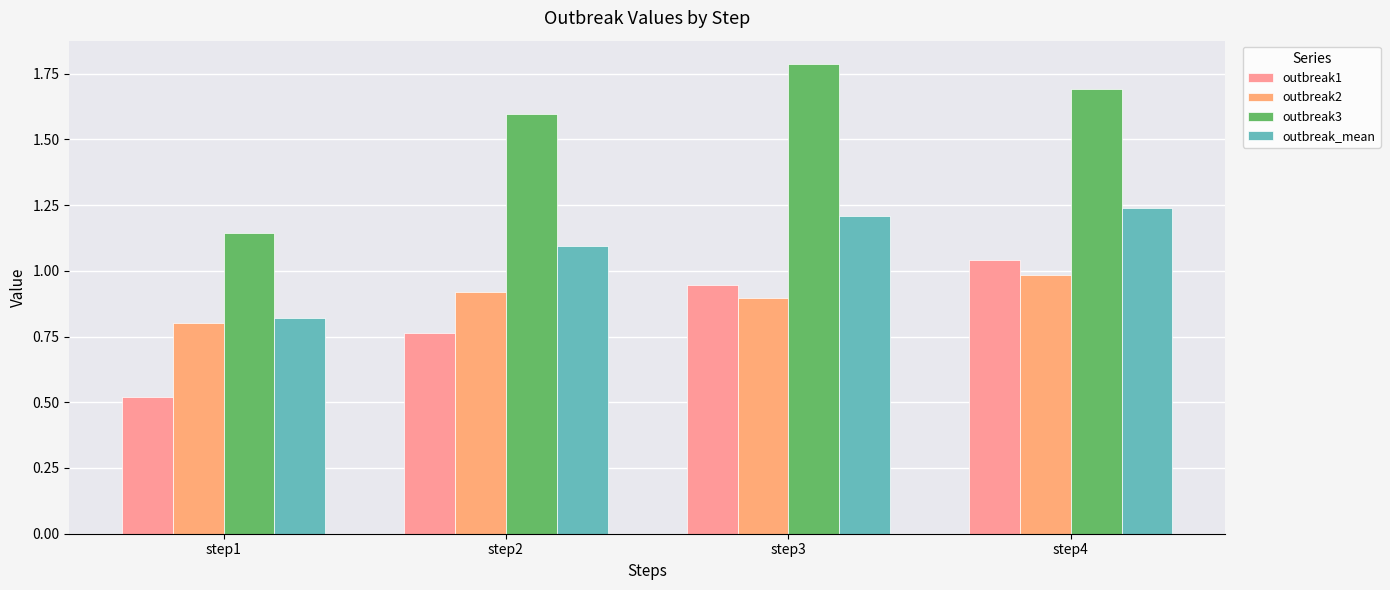

What is the approximate value of outbreak1 at step2?

0.8